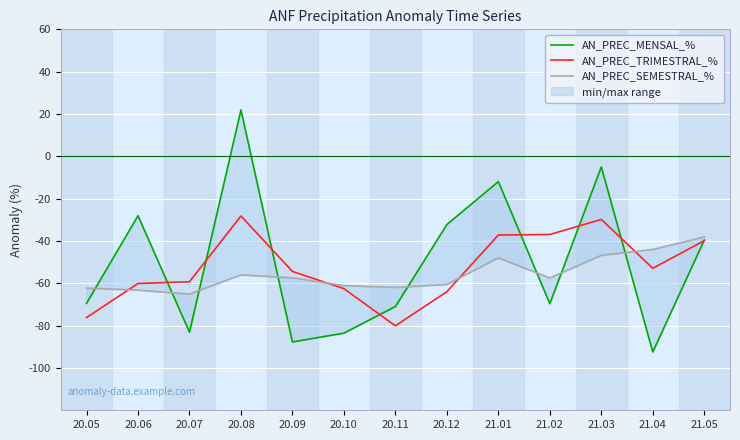

Where does the AN_PREC_MENSAL_% series first go above -69?

20.06